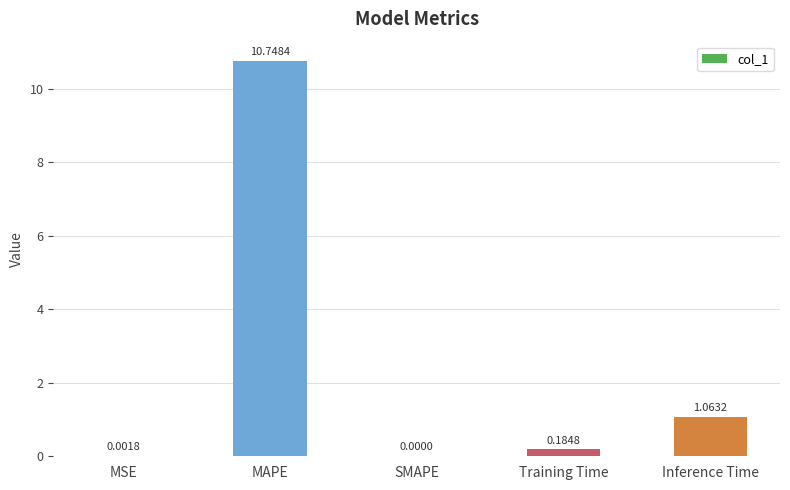

Which label corresponds to the largest value in the chart?

MAPE